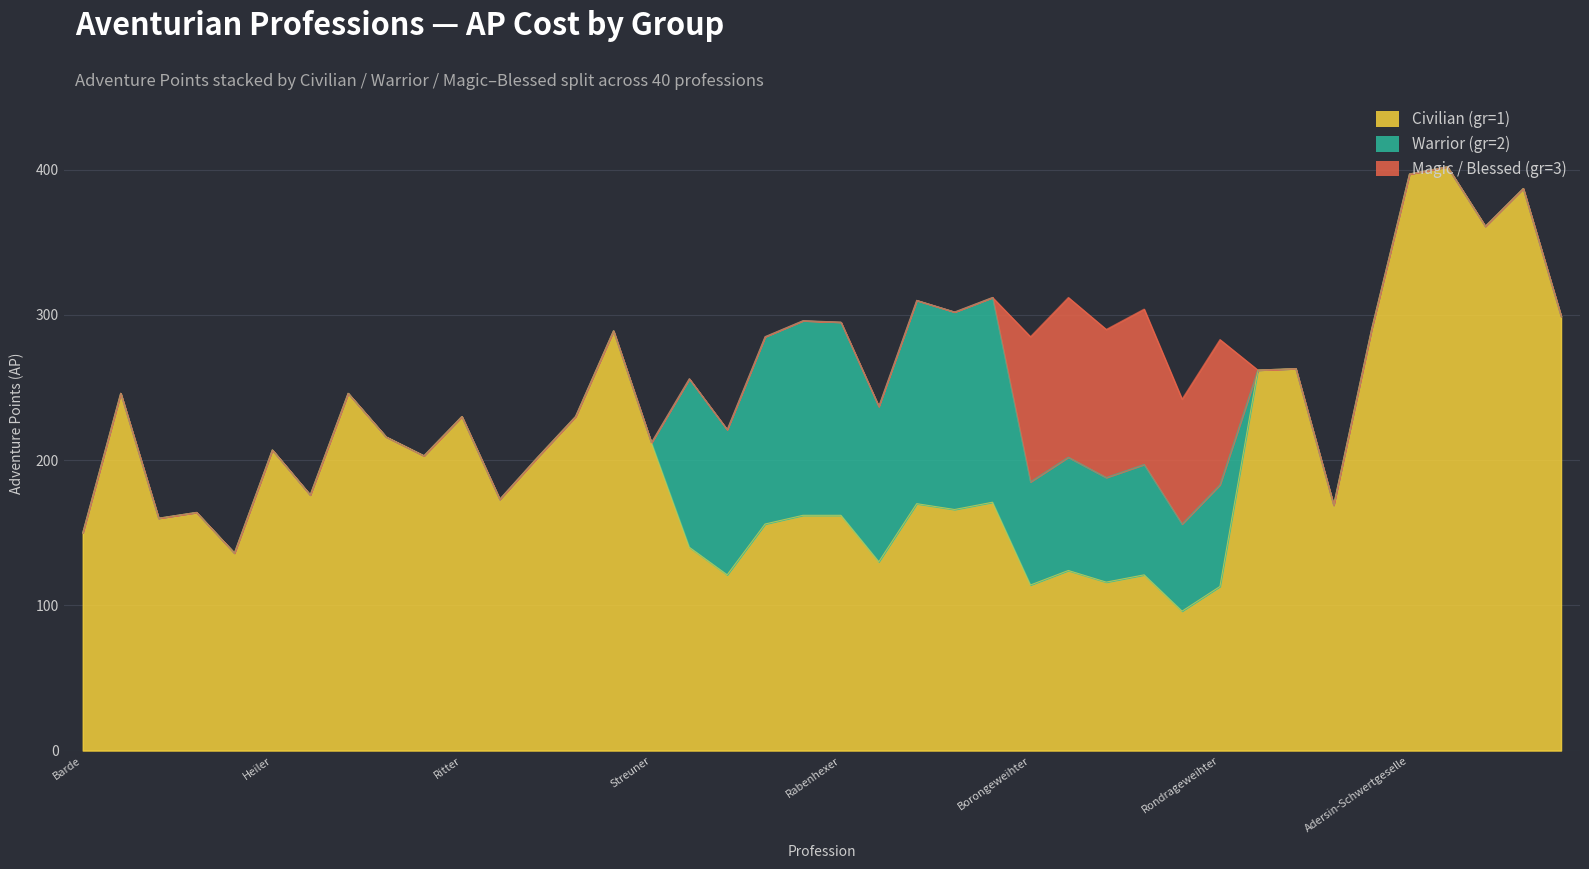

True or false: gr=3 (Magic) and gr=1 (Civilian) cross at least once.

False